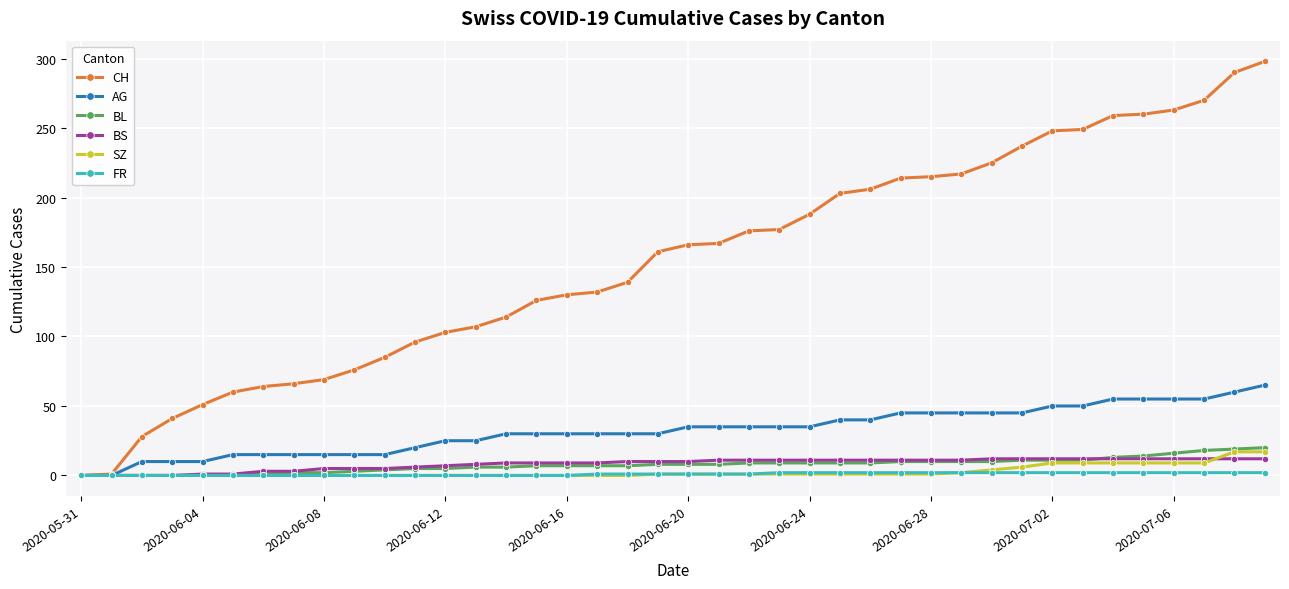

At how many categories does at least one series exceed 243?

8